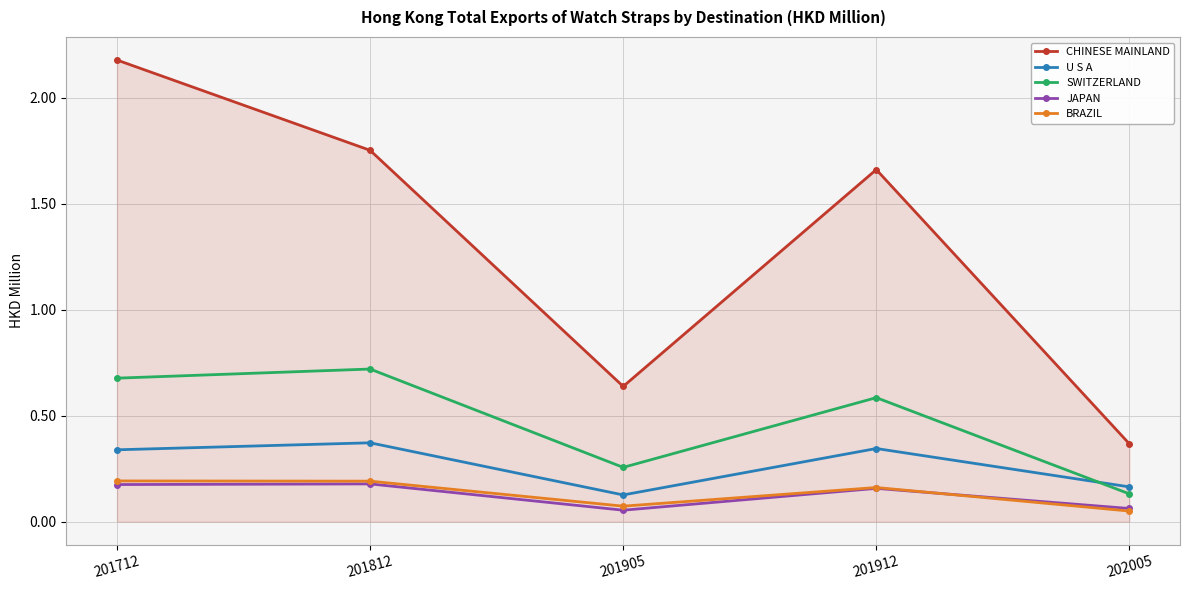

How many JAPAN values are between 0 and 1?

5